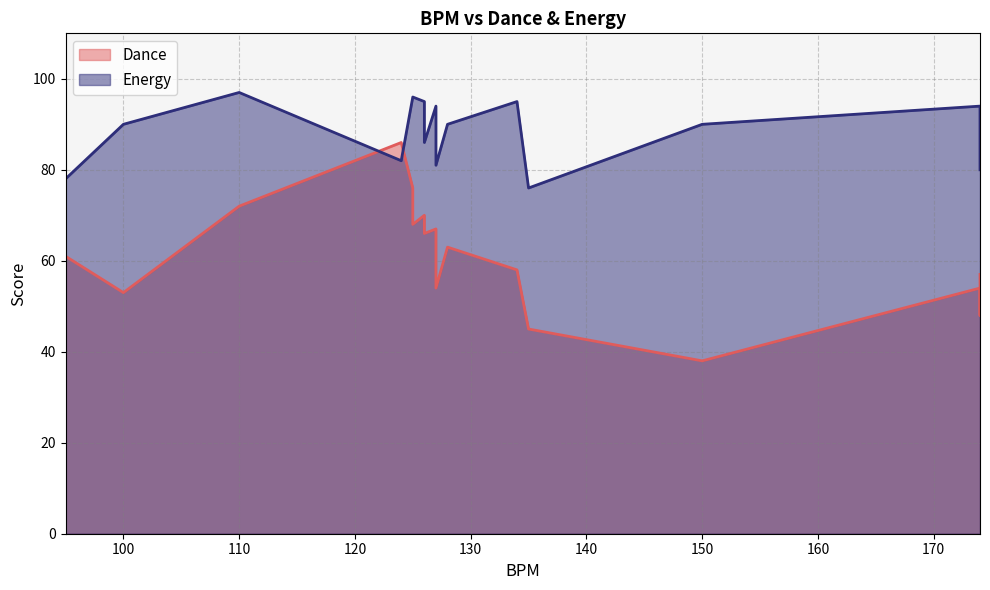

Rank the series by their maximum value, from highest to lowest.

Energy, Dance